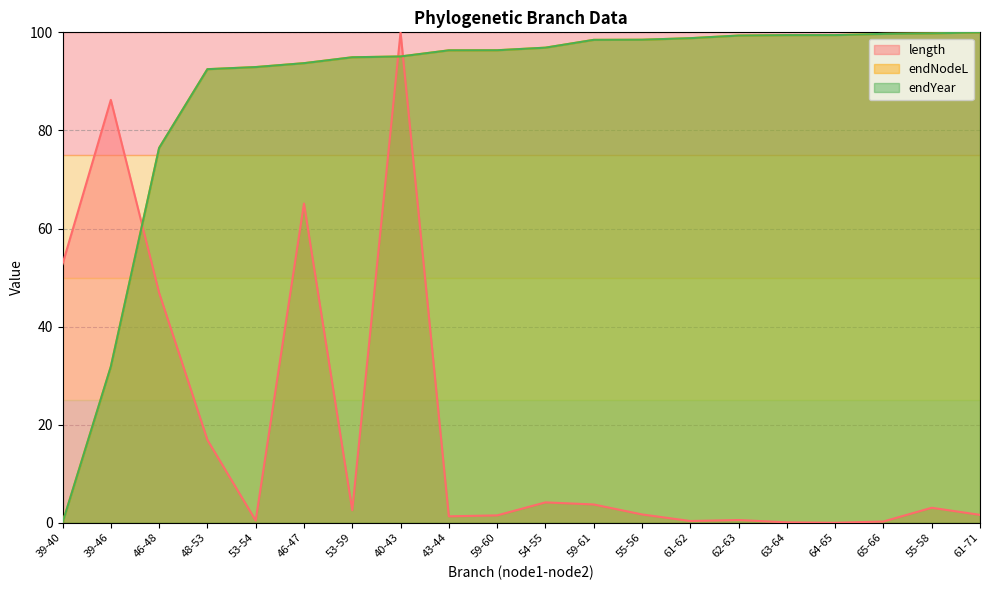

Is the value of endYear at 48-53 greater than the value of endNodeL at 54-55?

No